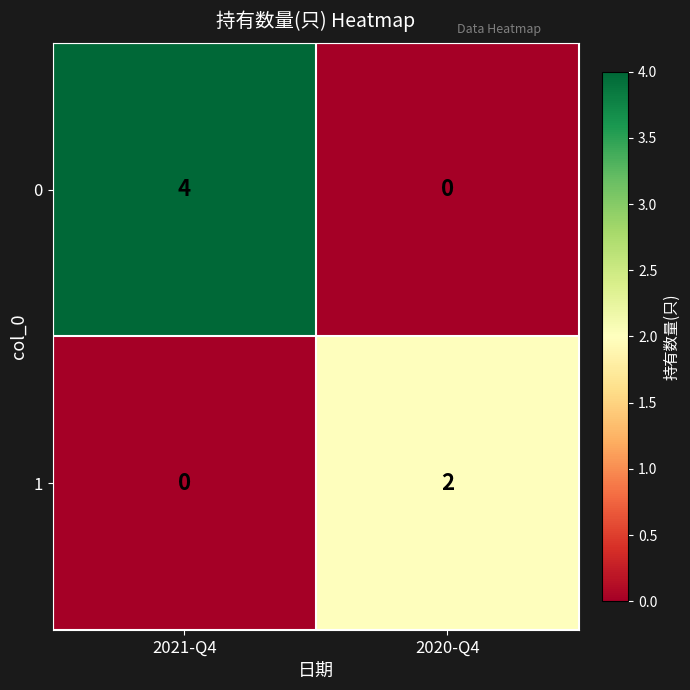

Which series has the largest total across all categories?

0